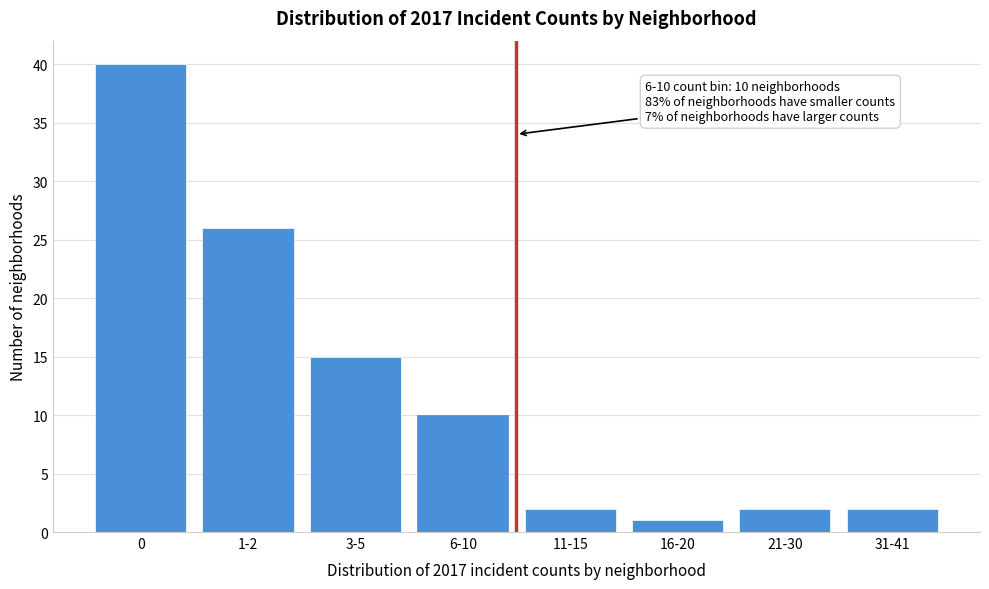

Reading right to left, extract all data points from this chart.

2	2	1	2	10	15	26	40